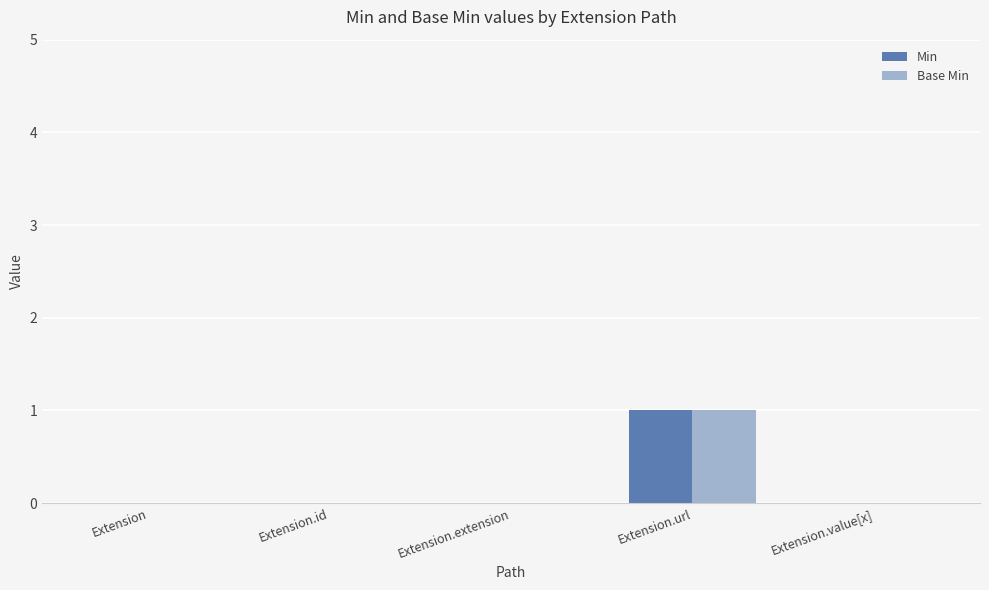

Reading left to right, list all the values displayed in this chart.

Min: 0	0	0	1	0
Base Min: 0	0	0	1	0